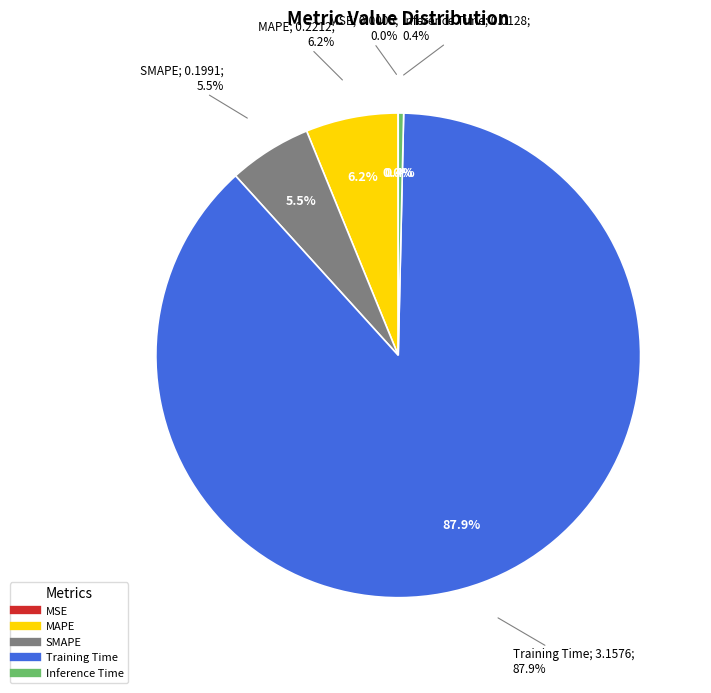

Is the sum of Inference Time and SMAPE greater than half?

No